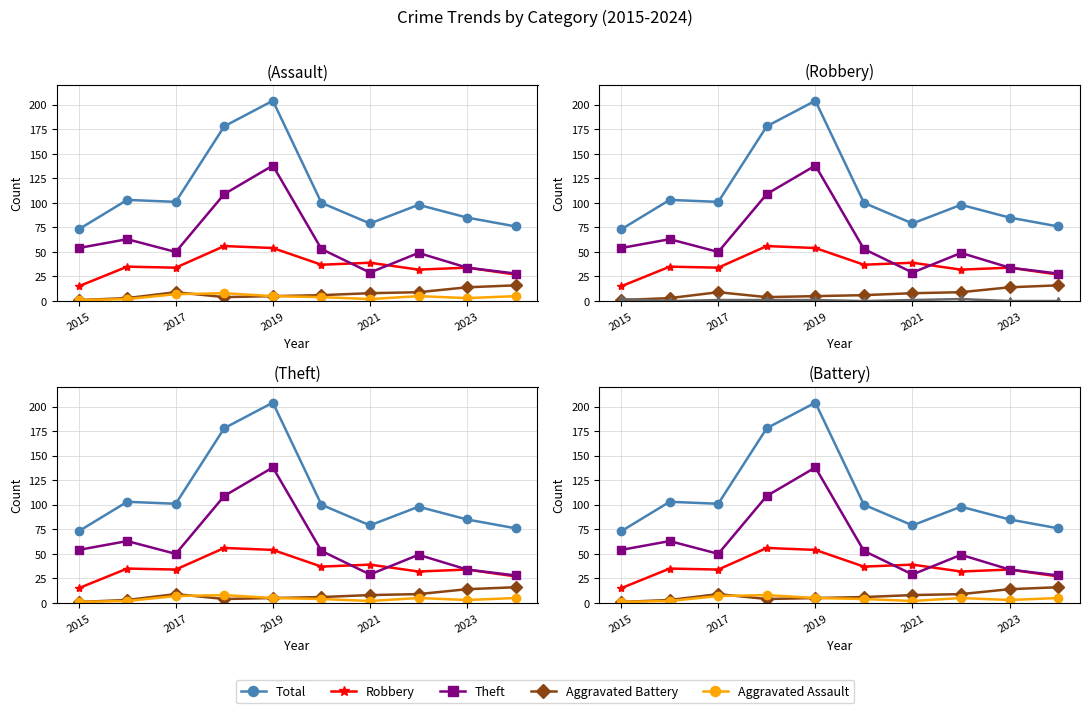

How many series are shown in this chart?

6